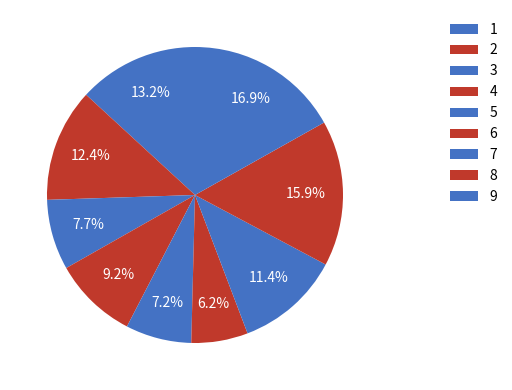

Count the number of slices in the pie.

9